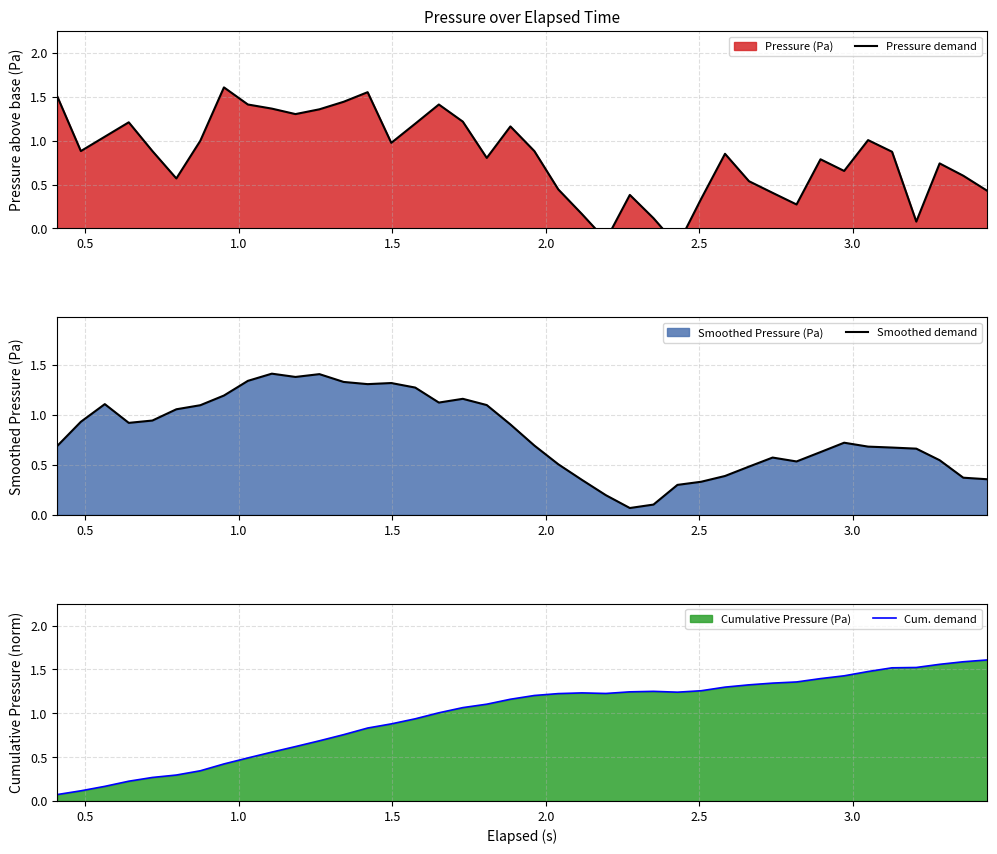

How many values in Pressure demand are below zero?

2